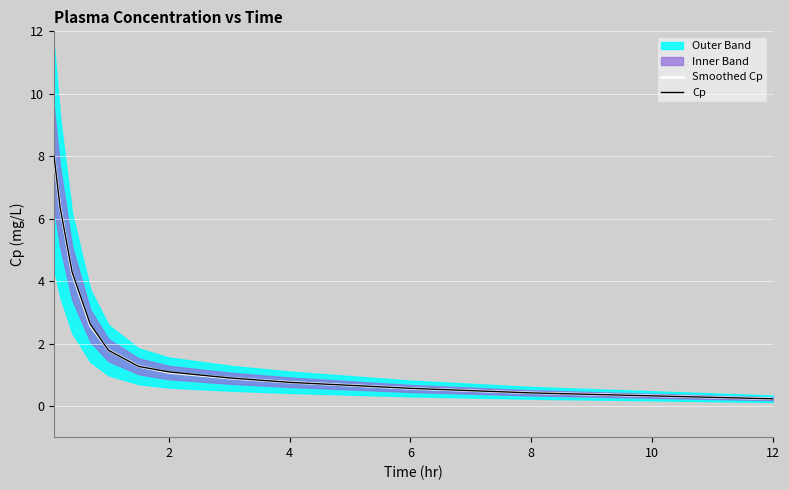

The Smoothed Cp series shows 0.4 at 8. True or false?

True